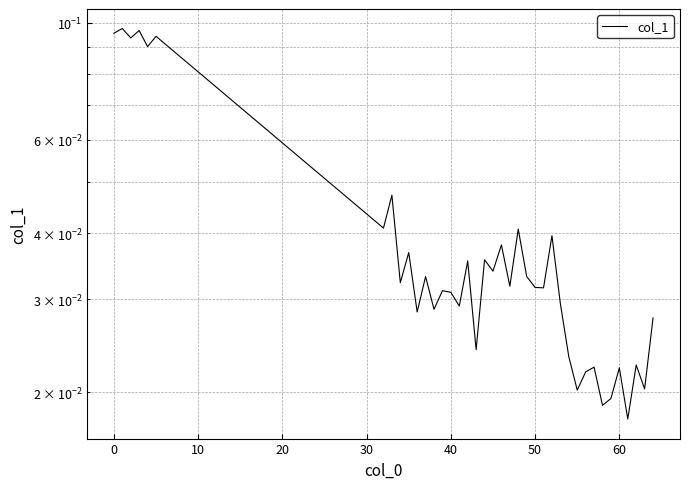

Reading right to left, extract all data points from this chart.

0.0	0.0	0.0	0.0	0.0	0.0	0.0	0.0	0.0	0.0	0.0	0.0	0.0	0.0	0.0	0.0	0.0	0.0	0.0	0.0	0.0	0.0	0.0	0.0	0.0	0.0	0.0	0.0	0.0	0.0	0.0	0.0	0.0	0.1	0.1	0.1	0.1	0.1	0.1